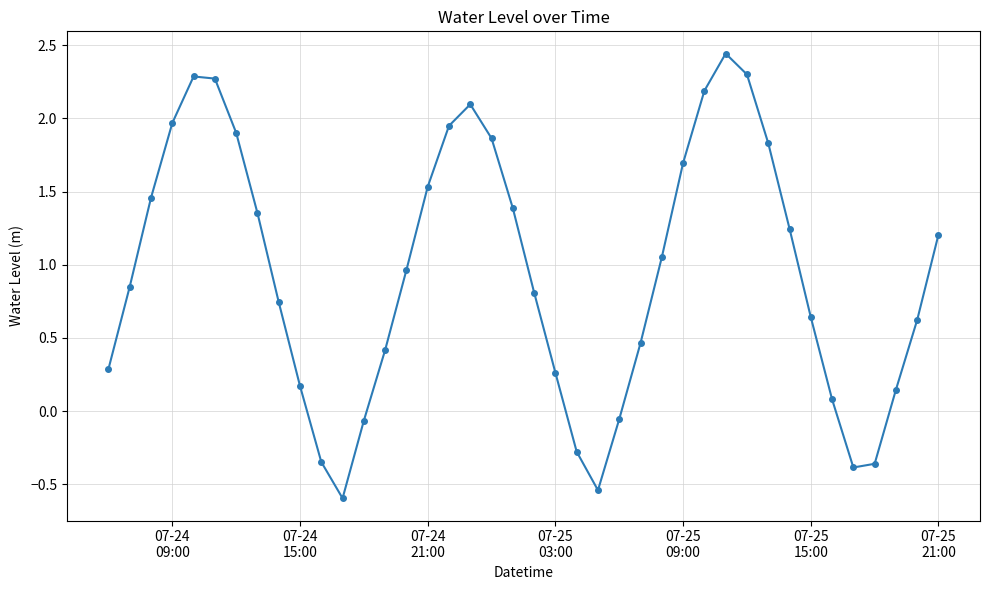

True or false: the data has more than 0 interior local peaks.

True